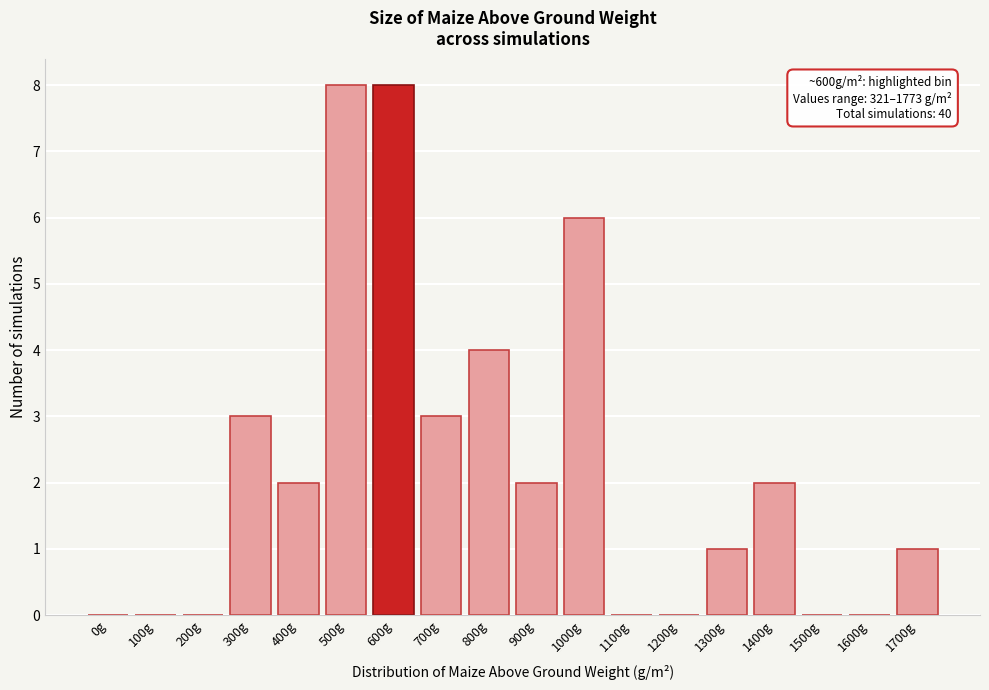

Reading right to left, transcribe all the data shown in this chart.

1700g=1	1600g=0	1500g=0	1400g=2	1300g=1	1200g=0	1100g=0	1000g=6	900g=2	800g=4	700g=3	600g=8	500g=8	400g=2	300g=3	200g=0	100g=0	0g=0